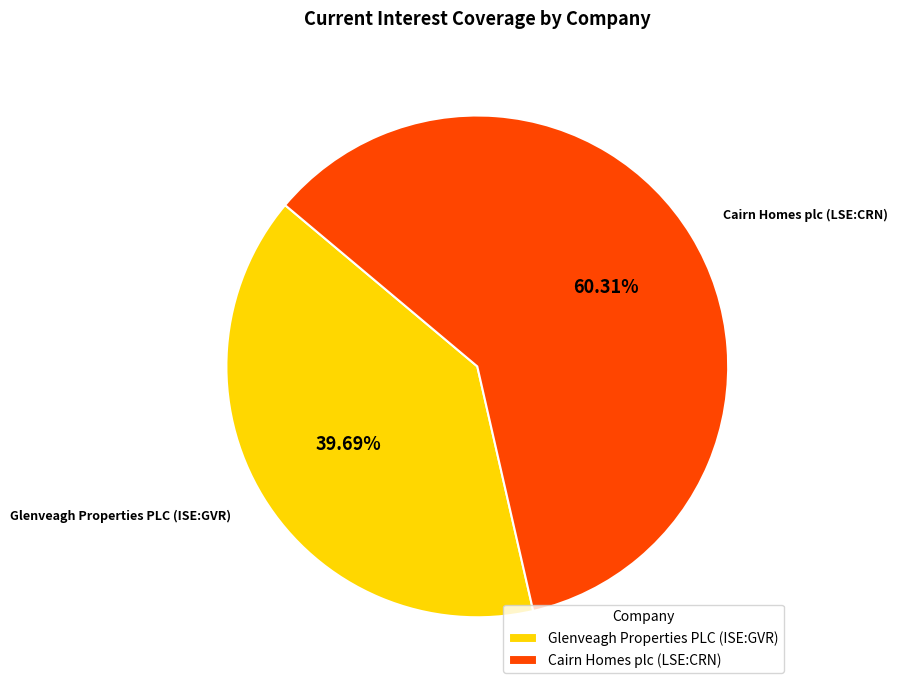

How many slices are in this pie chart?

2